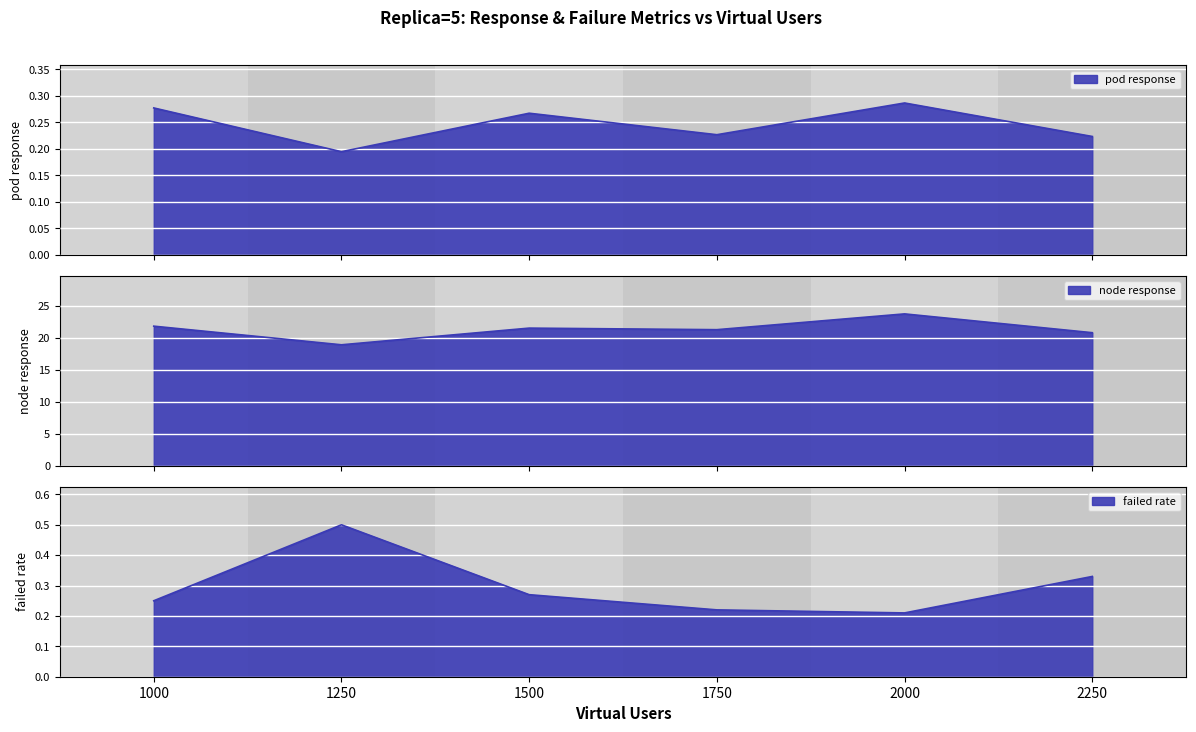

Reading right to left, transcribe all the data shown in this chart.

pod response: 0.2	0.3	0.2	0.3	0.2	0.3
node response: 20.8	23.8	21.3	21.6	19.0	21.9
failed rate: 0.3	0.2	0.2	0.3	0.5	0.2